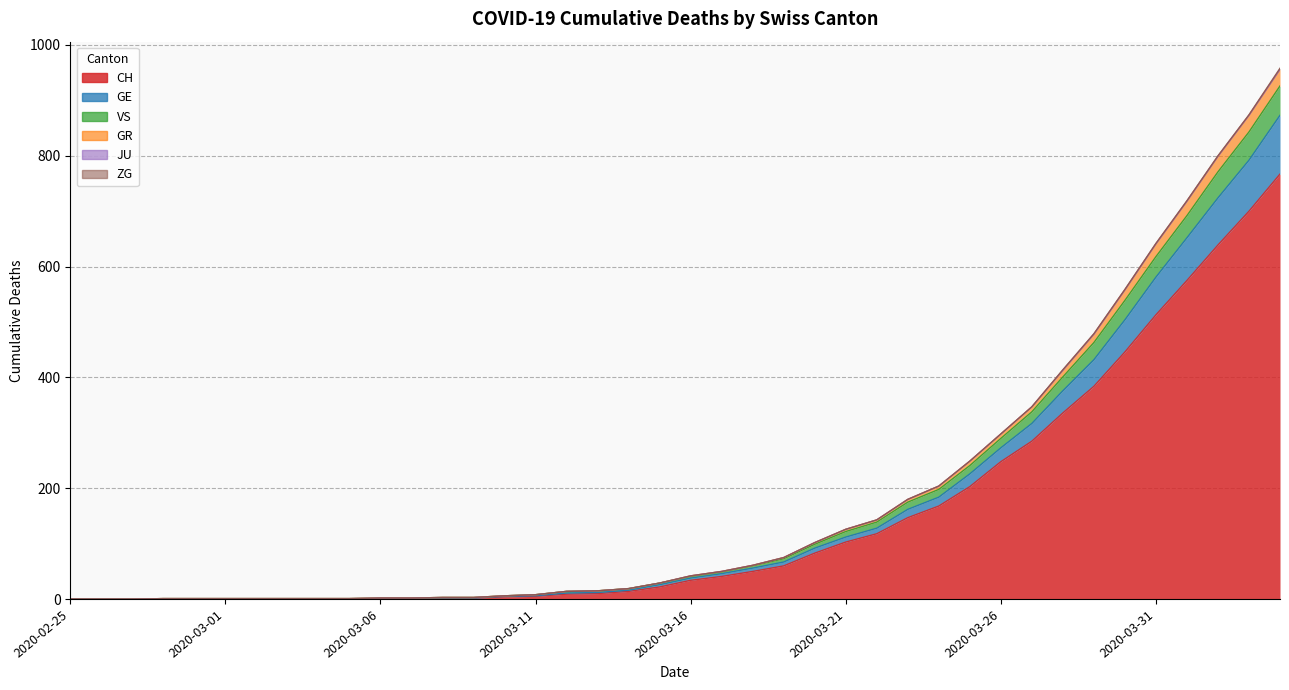

True or false: CH has a value of 1 at 2020-03-07.

True